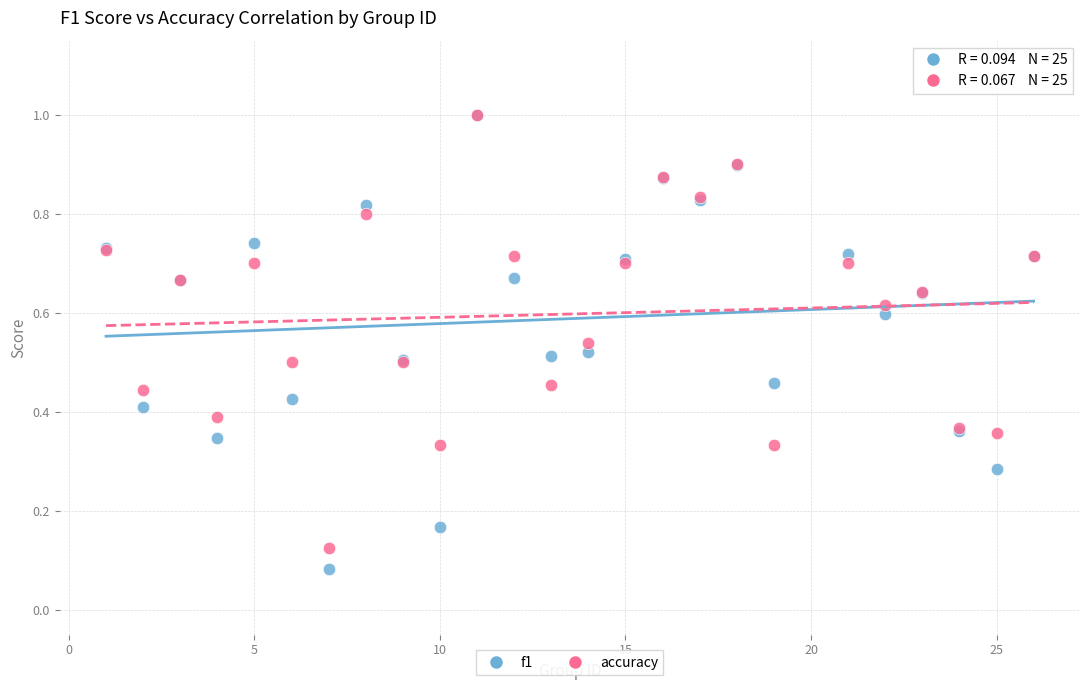

Which series has the largest Y range (max minus min)?

f1